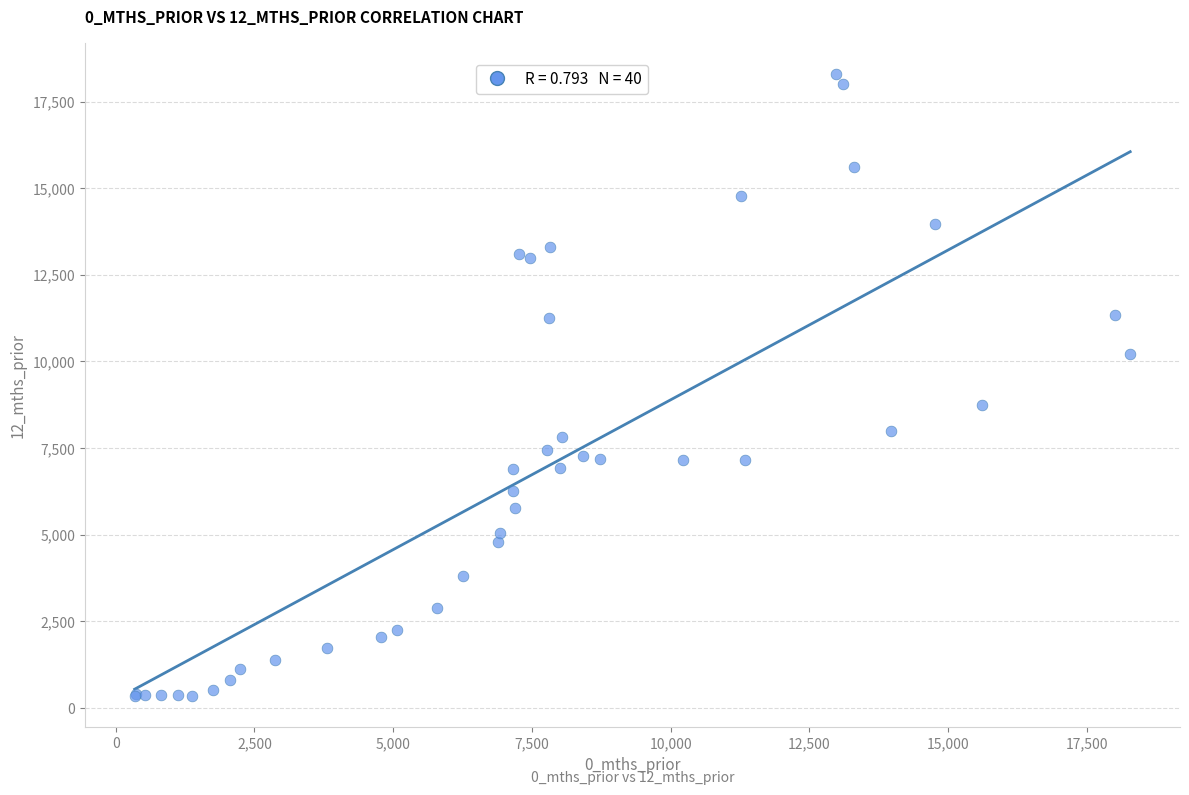

What Y value in the scatter plot is closest to 9310?

8730